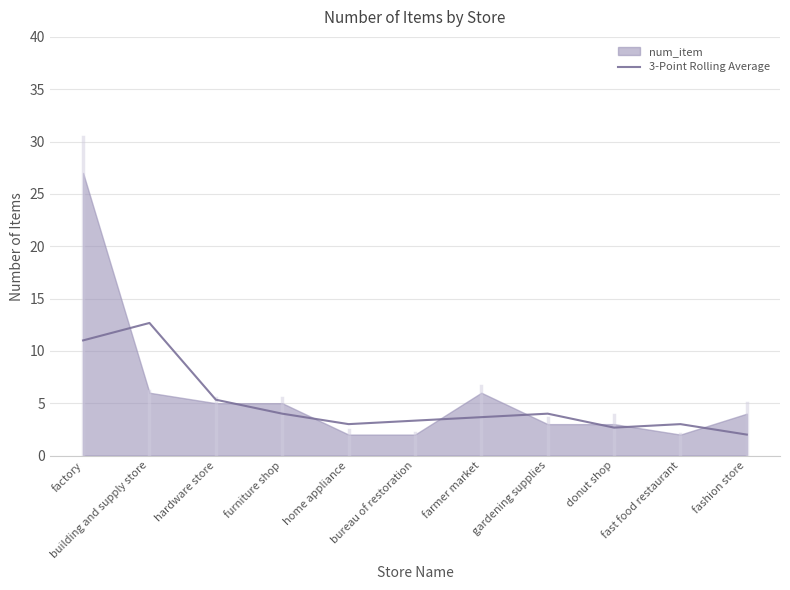

Reading left to right, what are all the values shown in this chart?

11.0	12.7	5.3	4.0	3.0	3.3	3.7	4.0	2.7	3.0	2.0